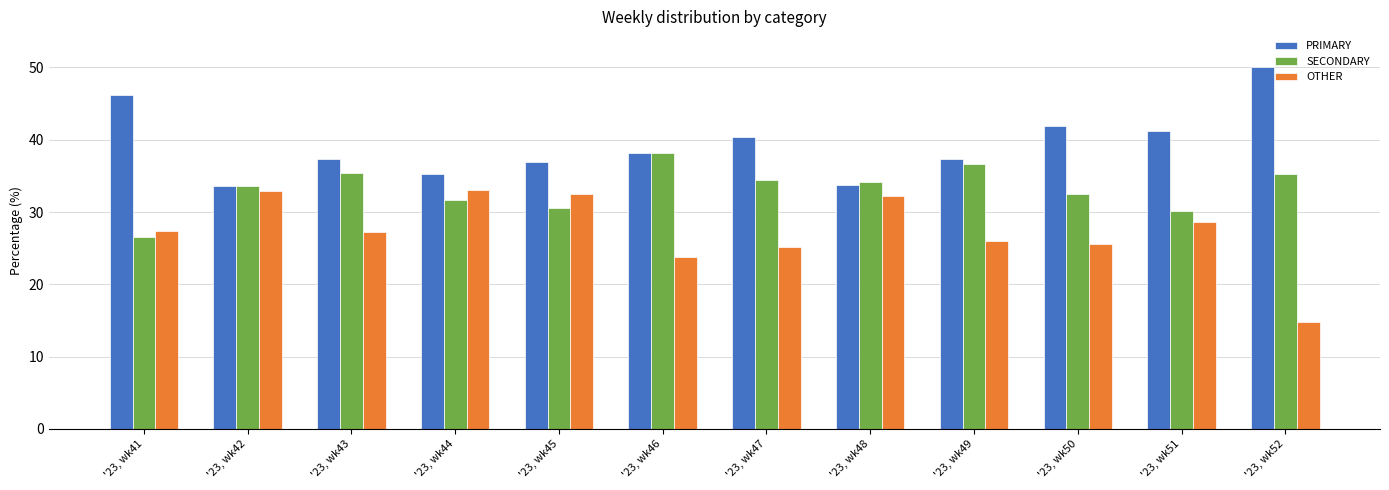

What is the difference between the maximum and minimum values in the PRIMARY series?

16.5